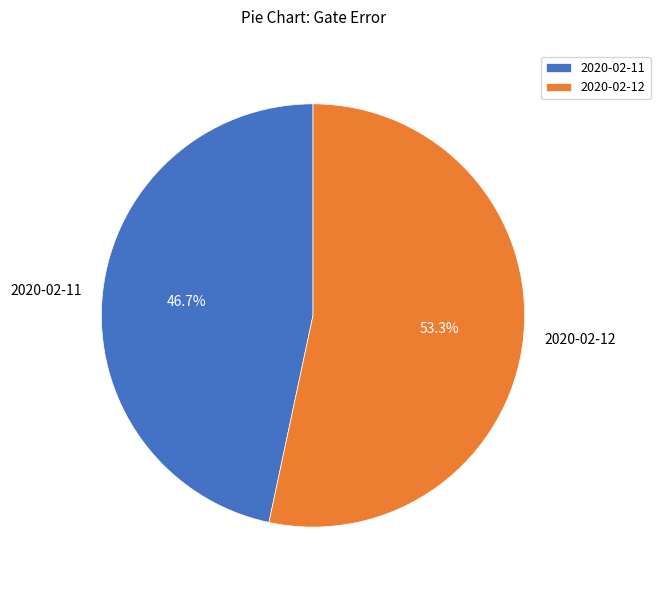

What is the largest slice in the pie chart?

2020-02-12